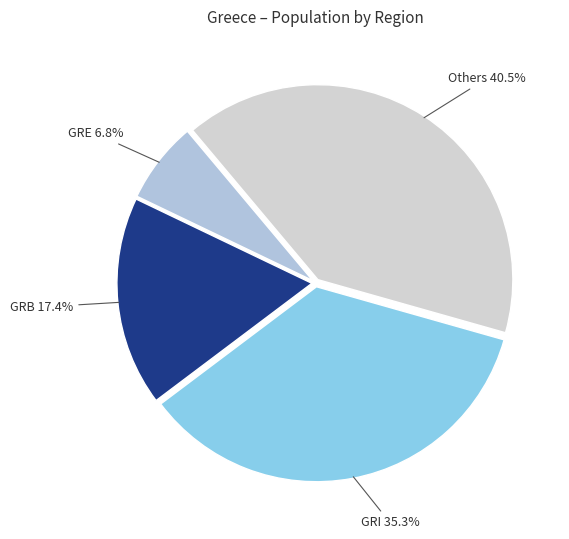

What portion of the pie excludes Others?

59.5%